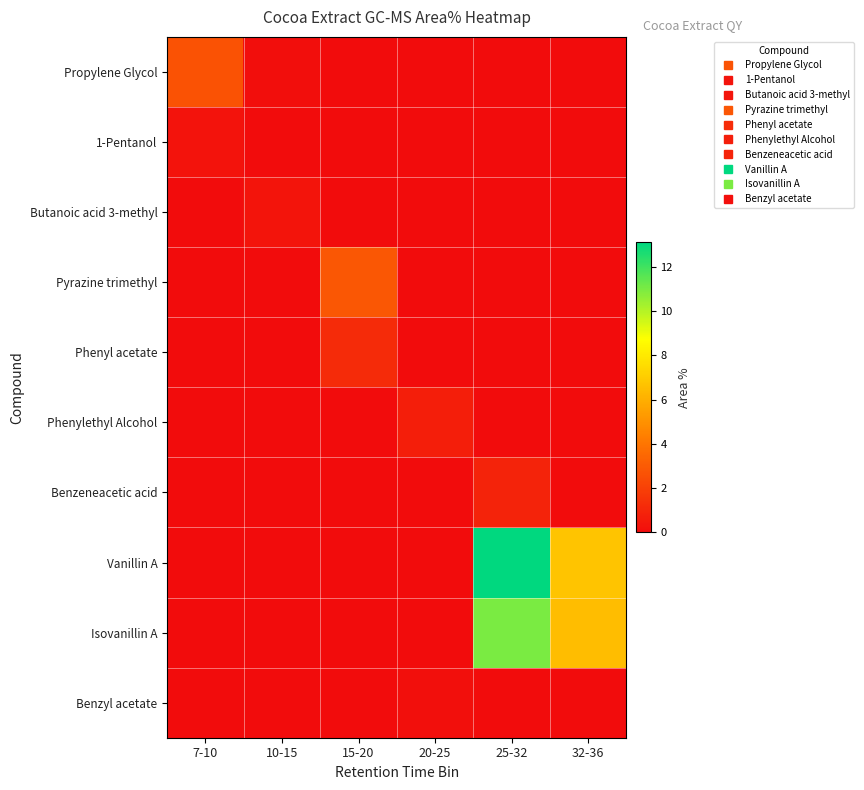

Reading right to left, transcribe all the data shown in this chart.

Propylene Glycol: 32-36=0.0	25-32=0.0	20-25=0.0	15-20=0.0	10-15=0.1	7-10=2.7
1-Pentanol: 32-36=0.0	25-32=0.0	20-25=0.0	15-20=0.0	10-15=0.0	7-10=0.3
Butanoic acid 3-methyl: 32-36=0.0	25-32=0.0	20-25=0.0	15-20=0.0	10-15=0.3	7-10=0.0
Pyrazine trimethyl: 32-36=0.0	25-32=0.0	20-25=0.0	15-20=2.8	10-15=0.0	7-10=0.0
Phenyl acetate: 32-36=0.0	25-32=0.0	20-25=0.0	15-20=1.2	10-15=0.0	7-10=0.0
Phenylethyl Alcohol: 32-36=0.0	25-32=0.0	20-25=0.7	15-20=0.0	10-15=0.0	7-10=0.0
Benzeneacetic acid: 32-36=0.0	25-32=0.9	20-25=0.0	15-20=0.0	10-15=0.0	7-10=0.0
Vanillin A: 32-36=6.7	25-32=13.1	20-25=0.0	15-20=0.0	10-15=0.0	7-10=0.0
Isovanillin A: 32-36=6.5	25-32=11.0	20-25=0.0	15-20=0.0	10-15=0.0	7-10=0.0
Benzyl acetate: 32-36=0.0	25-32=0.0	20-25=0.1	15-20=0.0	10-15=0.0	7-10=0.0